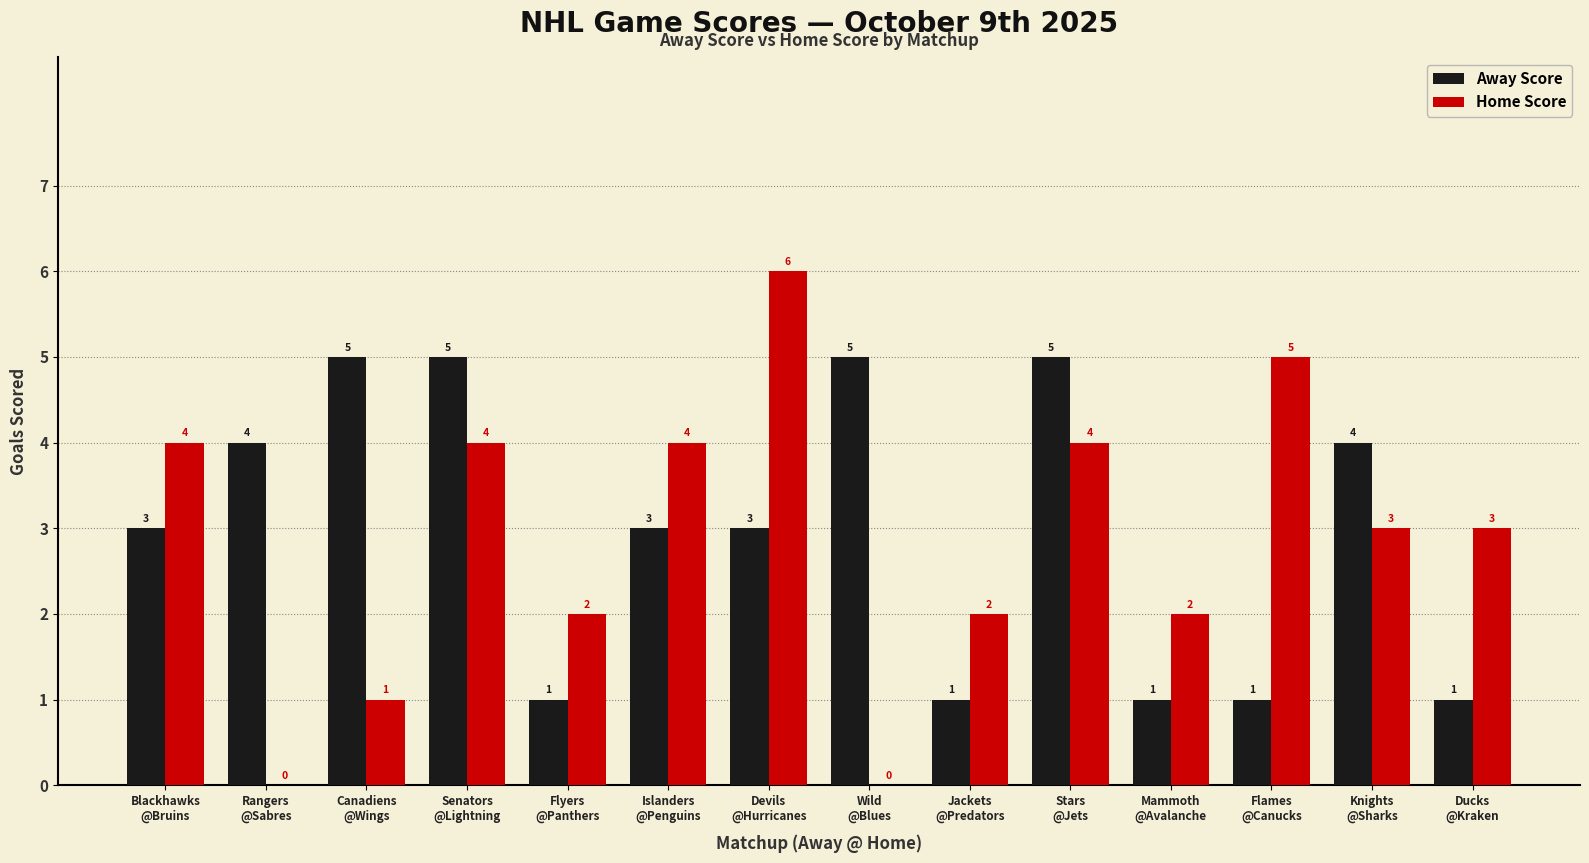

Which series has the largest total across all categories?

Away Score